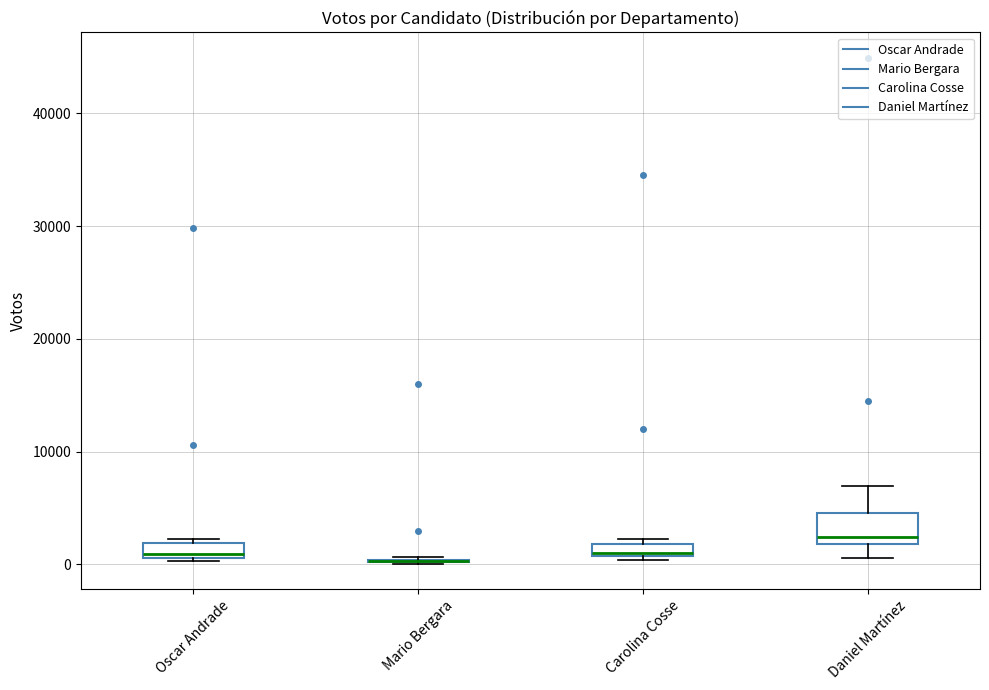

Where is the upper edge of the box for Carolina Cosse on the y-axis? The values are not printed on the chart, so give them approximately, as read against the axis.

2000